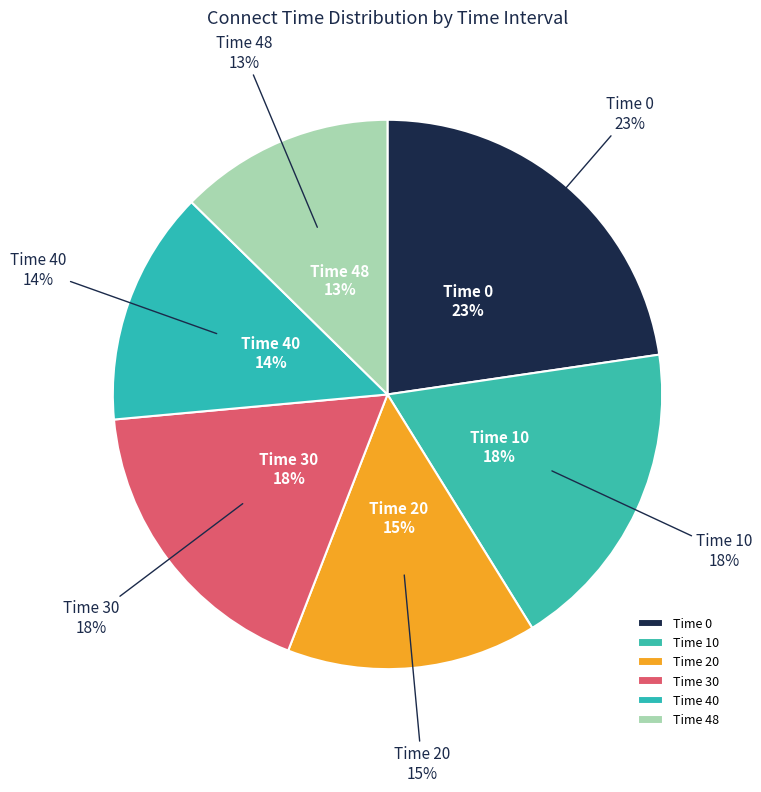

Is it true that 30 is 18% of the pie?

True